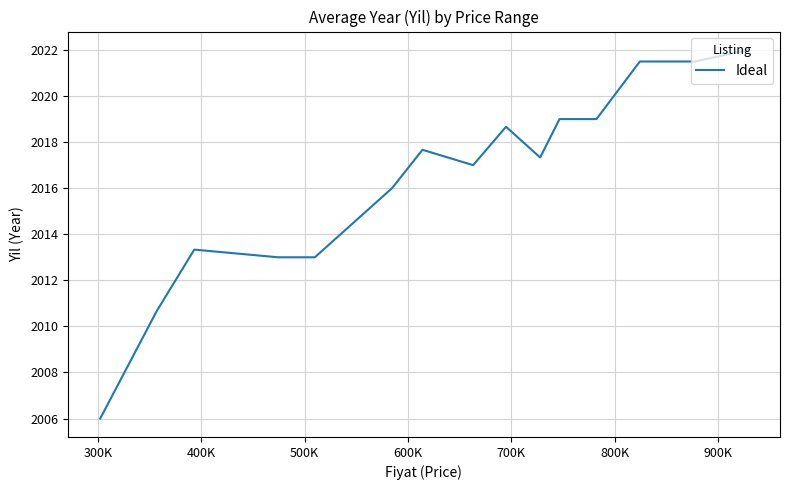

What is the difference between the maximum and minimum values?

16.0